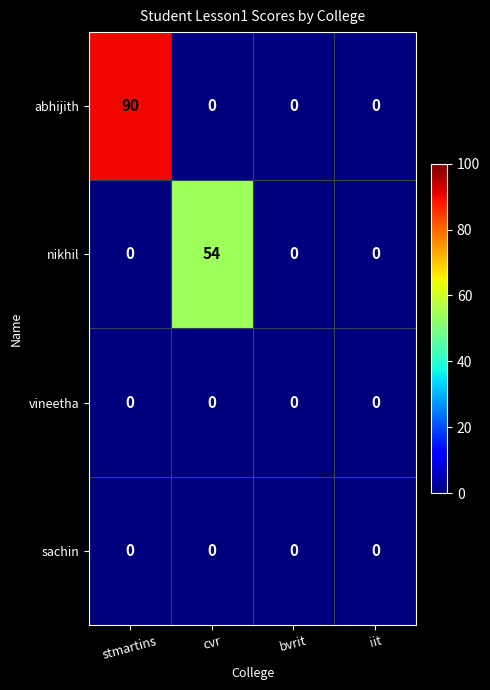

What is the greatest value displayed?

90